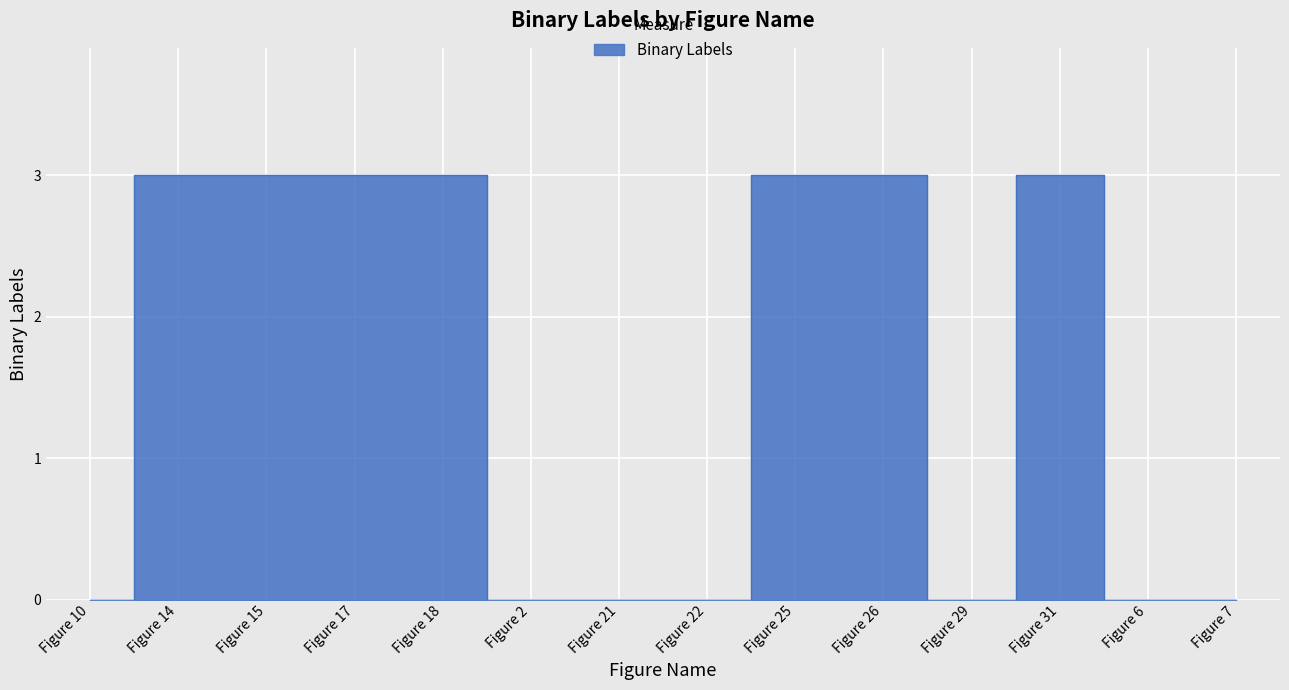

Between Figure 21 and Figure 15, which is larger?

Figure 15